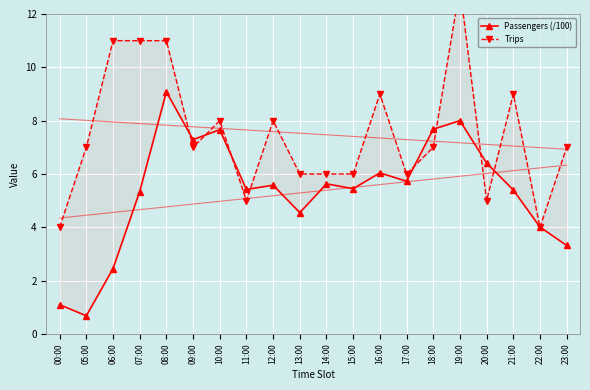

Which category has the lowest value across all series?

05:00